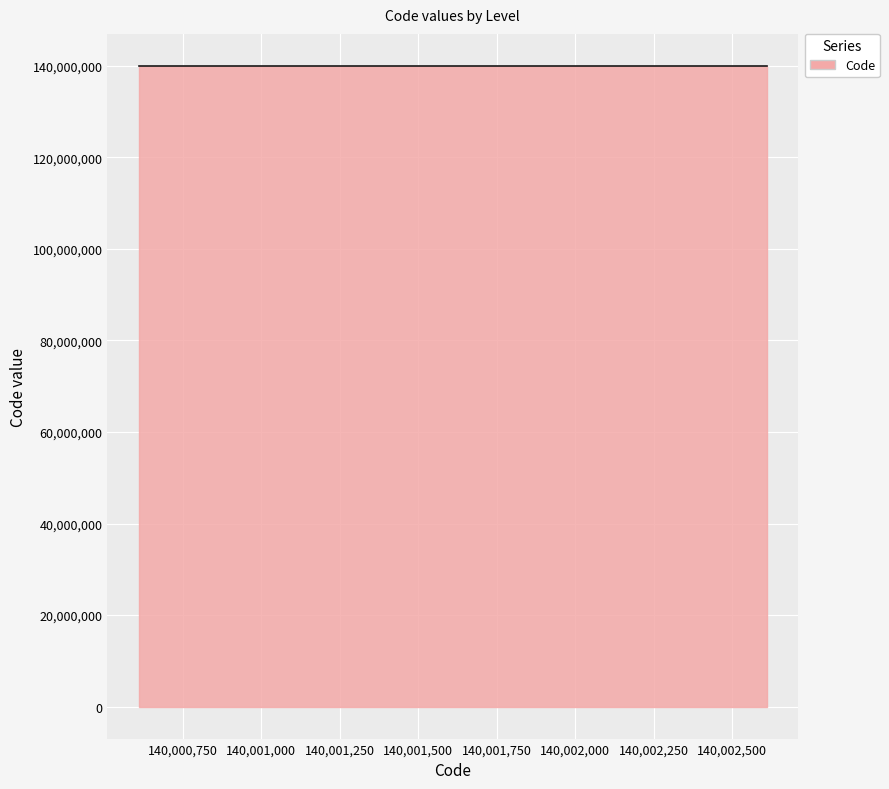

What is the greatest value displayed?

140002610.0